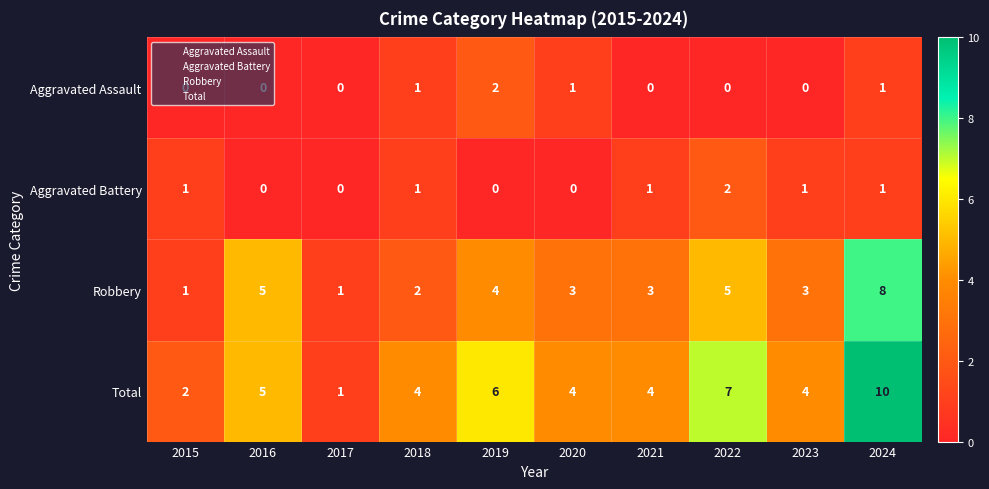

True or false: Total has a value of 2 at 2023.

False